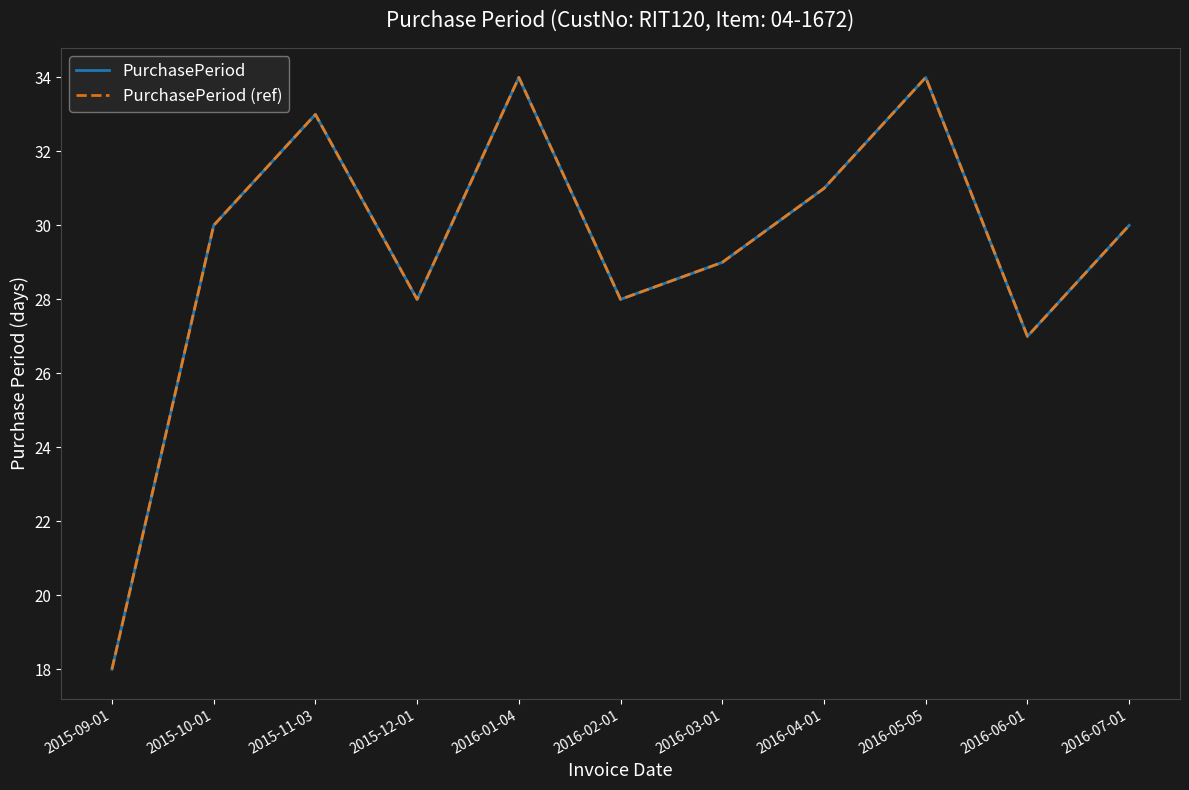

Is this an area chart (filled region under the line)?

No